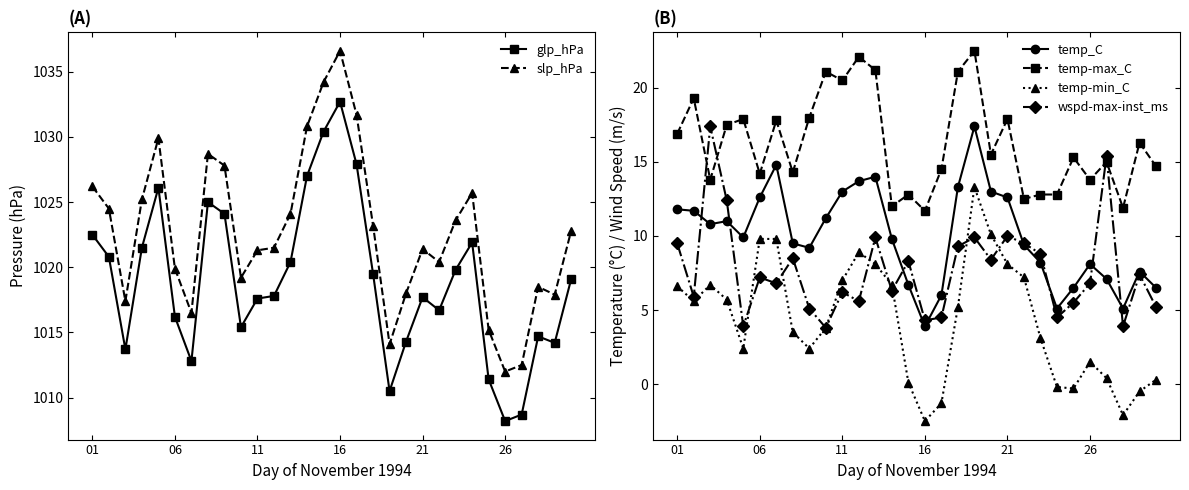

The value of temp-min_C at 26 is 5.7. True or false?

False